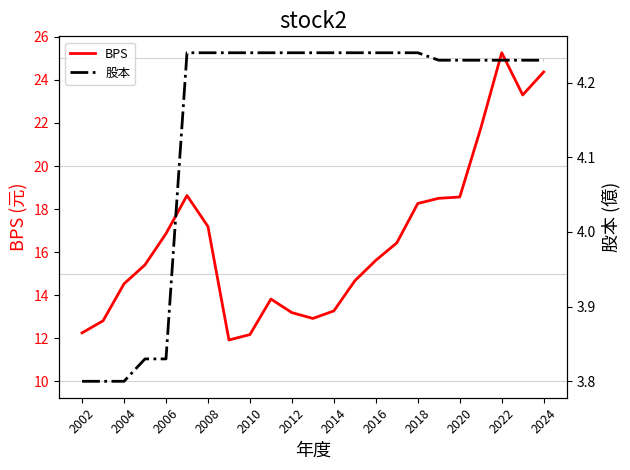

What are all the series names shown in the legend?

BPS, 股本